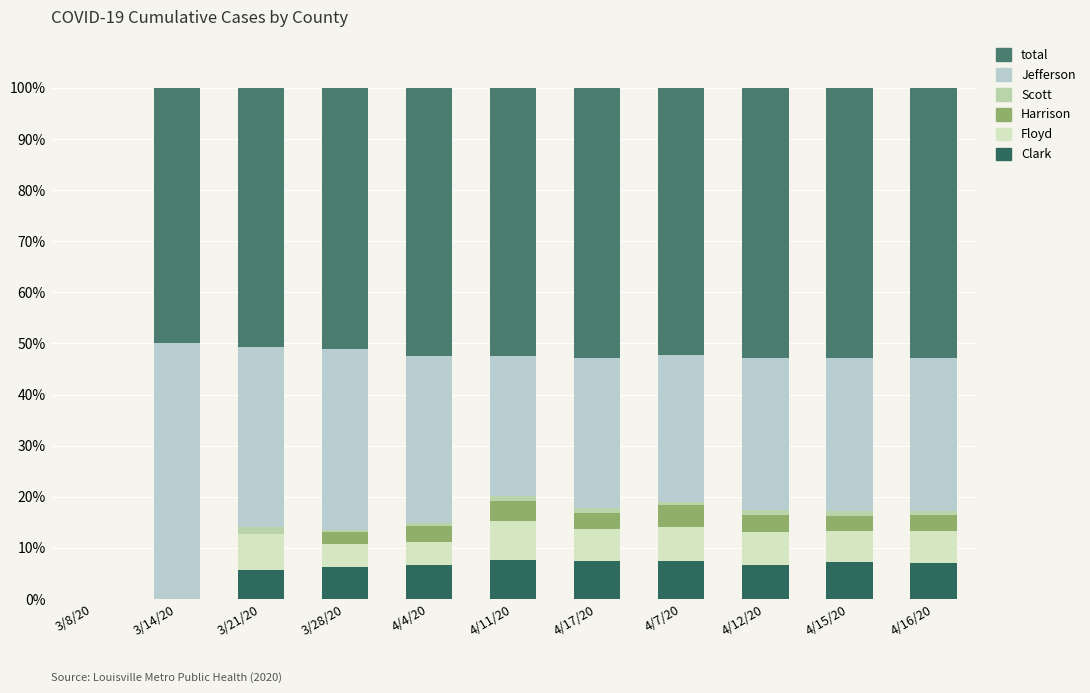

What position from the left is 3/21/20?

3